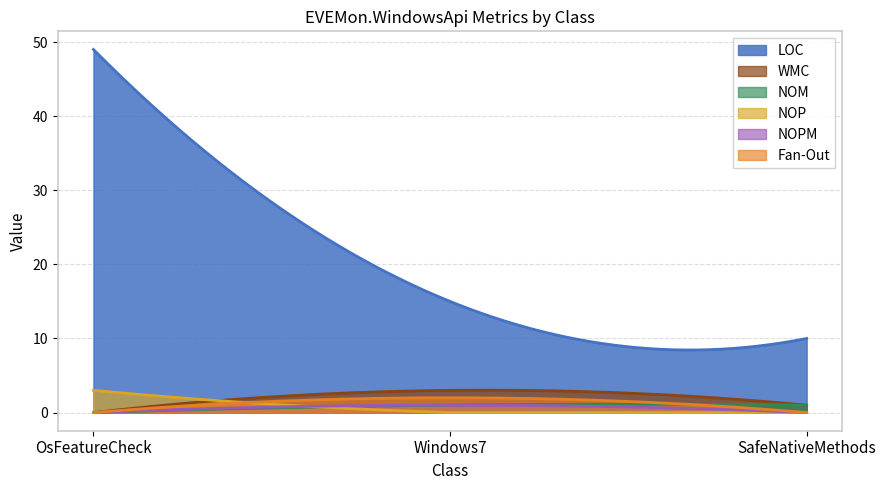

How many values in NOP are above zero?

1